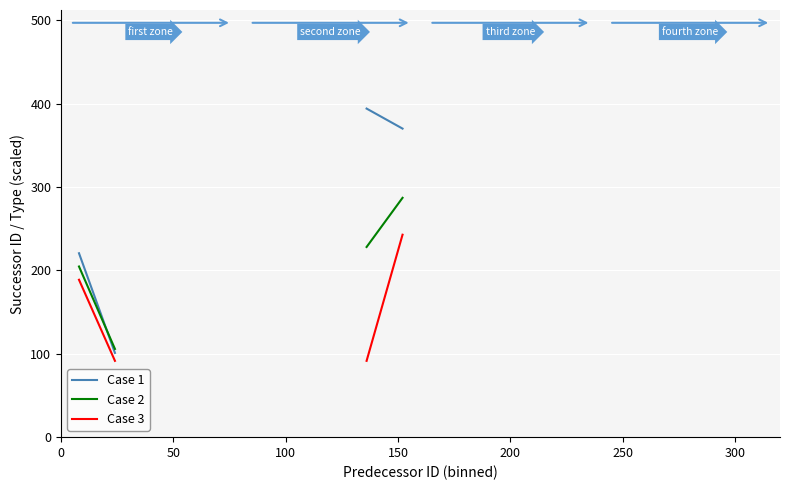

What position from the left is 50?

2